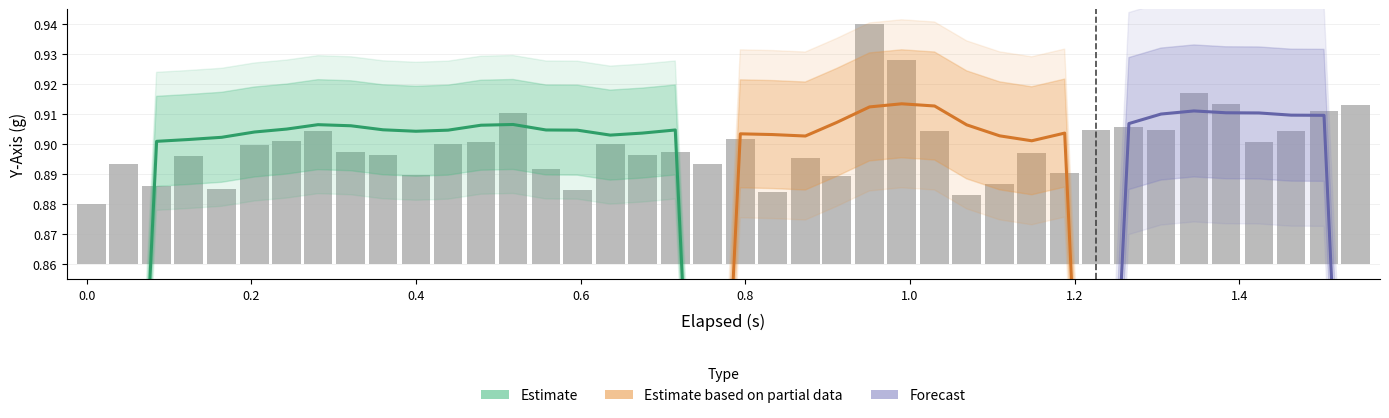

Is it true that z_axis equals -0.7 at 31?

False